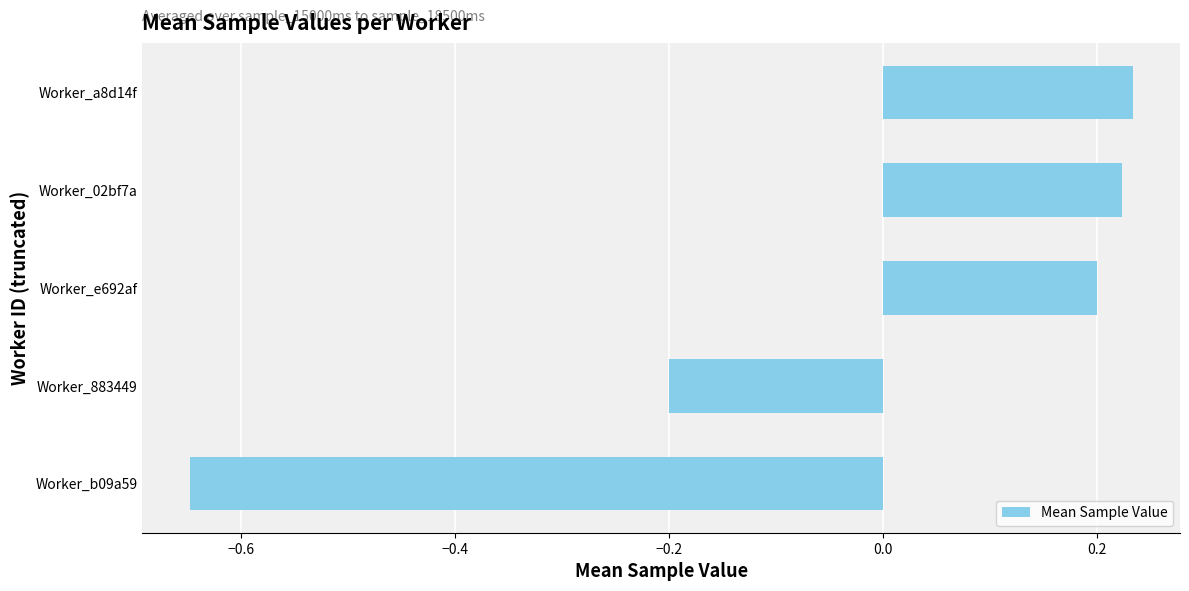

Is it true that the value at Worker_883449 is -0.2?

True